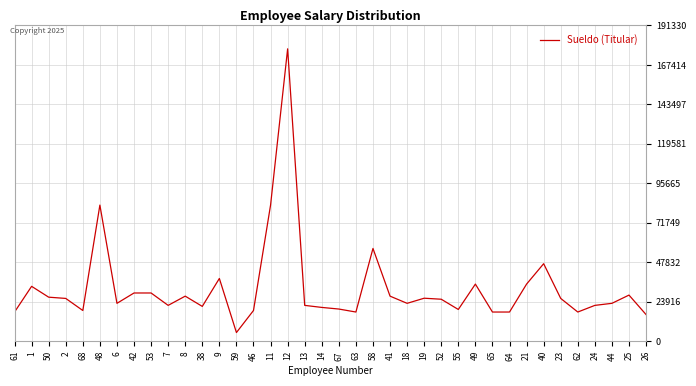

What is the approximate value at 18?

22960.8